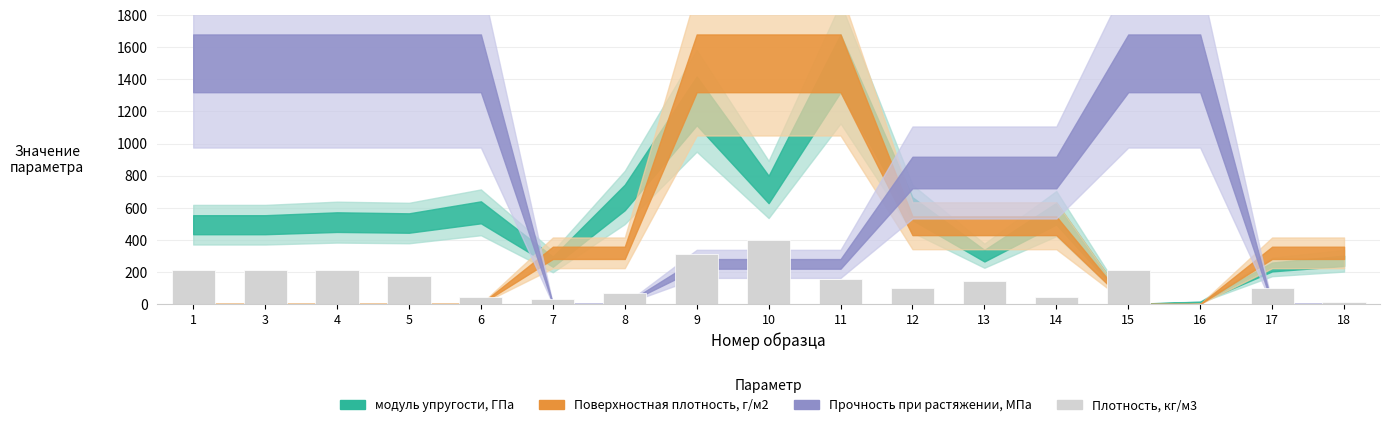

The value at 1 is 146.1. True or false?

False